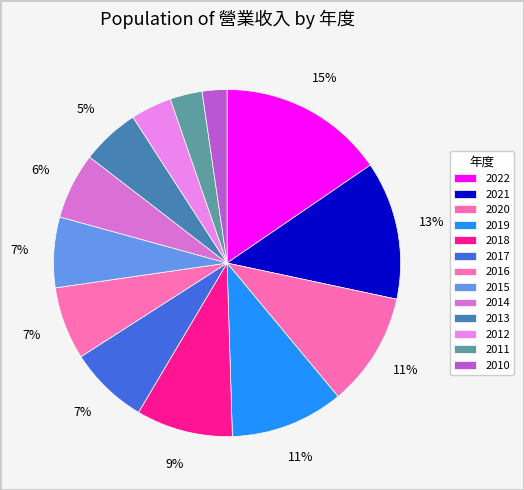

To the nearest percent, what portion does 2022 represent?

15%